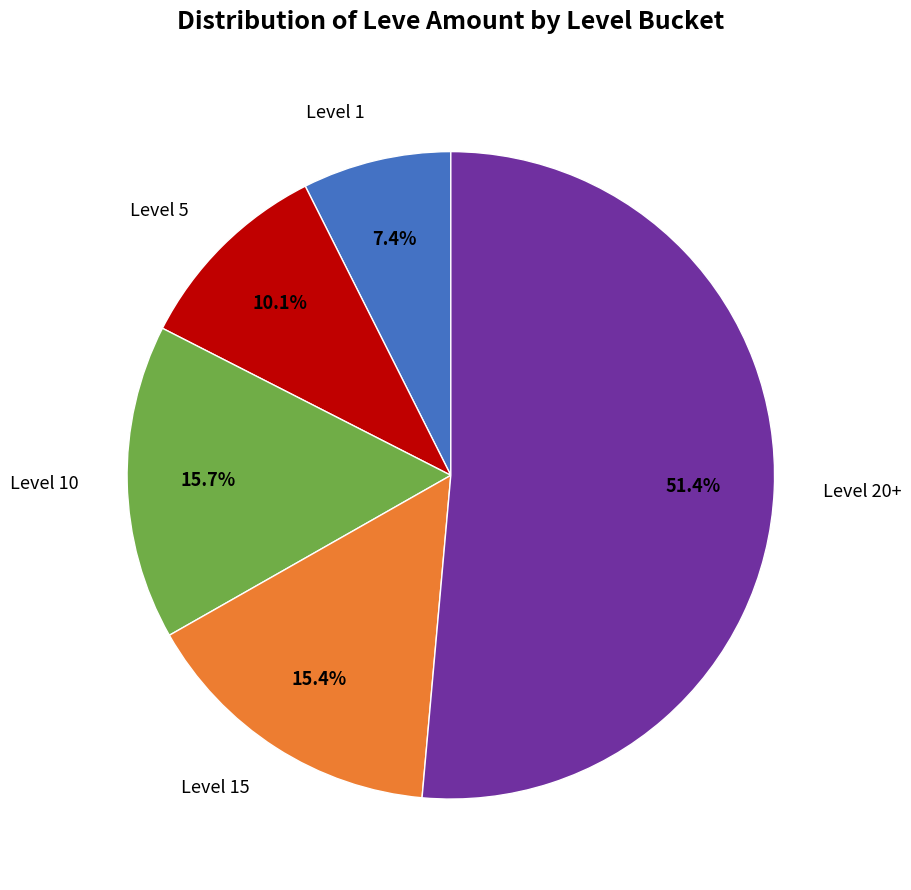

To the nearest percent, what is the difference between the largest and smallest slice percentages?

44%